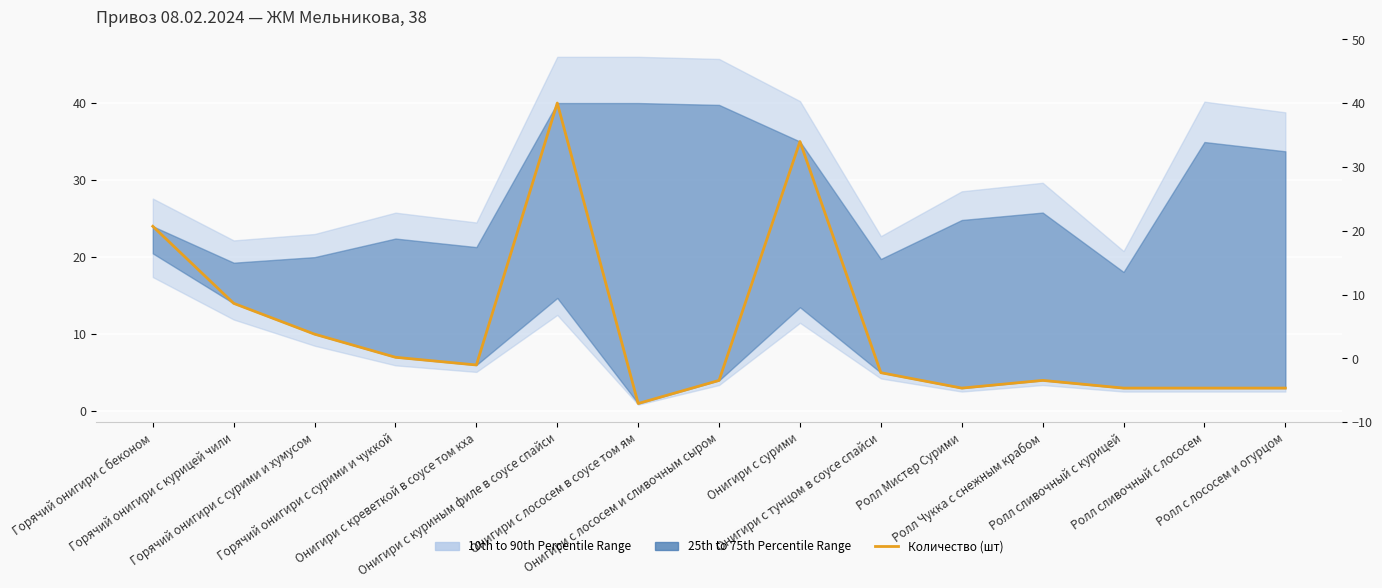

Reading right to left, what are all the values shown in this chart?

Ролл с лососем и огурцом=3	Ролл сливочный с лососем=3	Ролл сливочный с курицей=3	Ролл Чукка с снежным крабом=4	Ролл Мистер Сурими=3	Онигири с тунцом в соусе спайси=5	Онигири с сурими=35	Онигири с лососем и сливочным сыром=4	Онигири с лососем в соусе том ям=1	Онигири с куриным филе в соусе спайси=40	Онигири с креветкой в соусе том кха=6	Горячий онигири с сурими и чуккой=7	Горячий онигири с сурими и хумусом=10	Горячий онигири с курицей чили=14	Горячий онигири с беконом=24